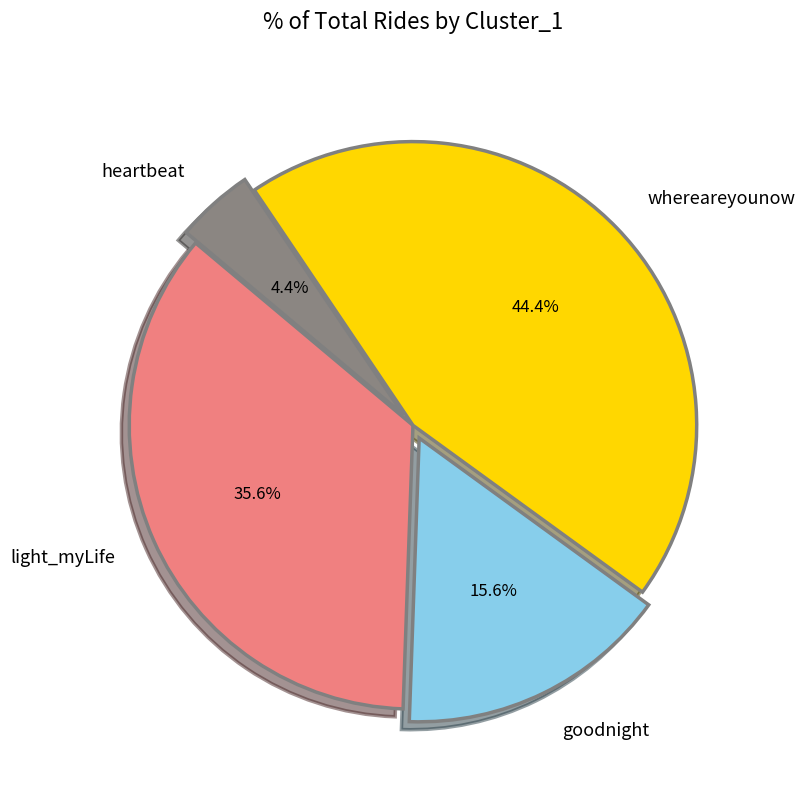

Is there any slice that represents more than half of the pie?

No